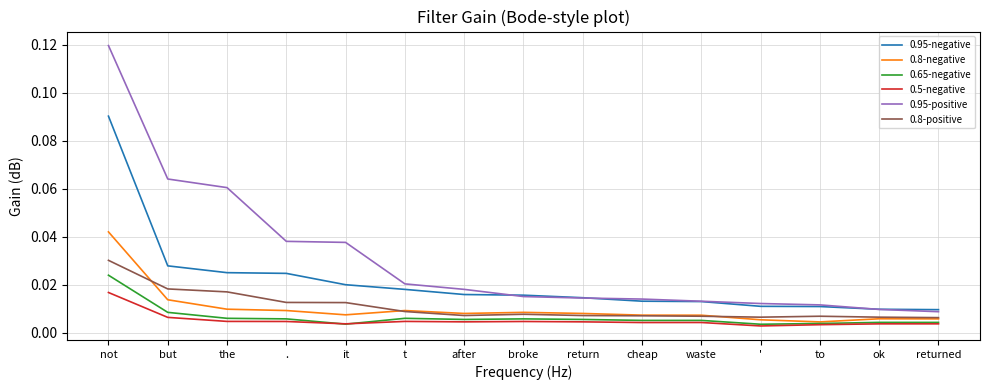

What position from the left is waste?

11